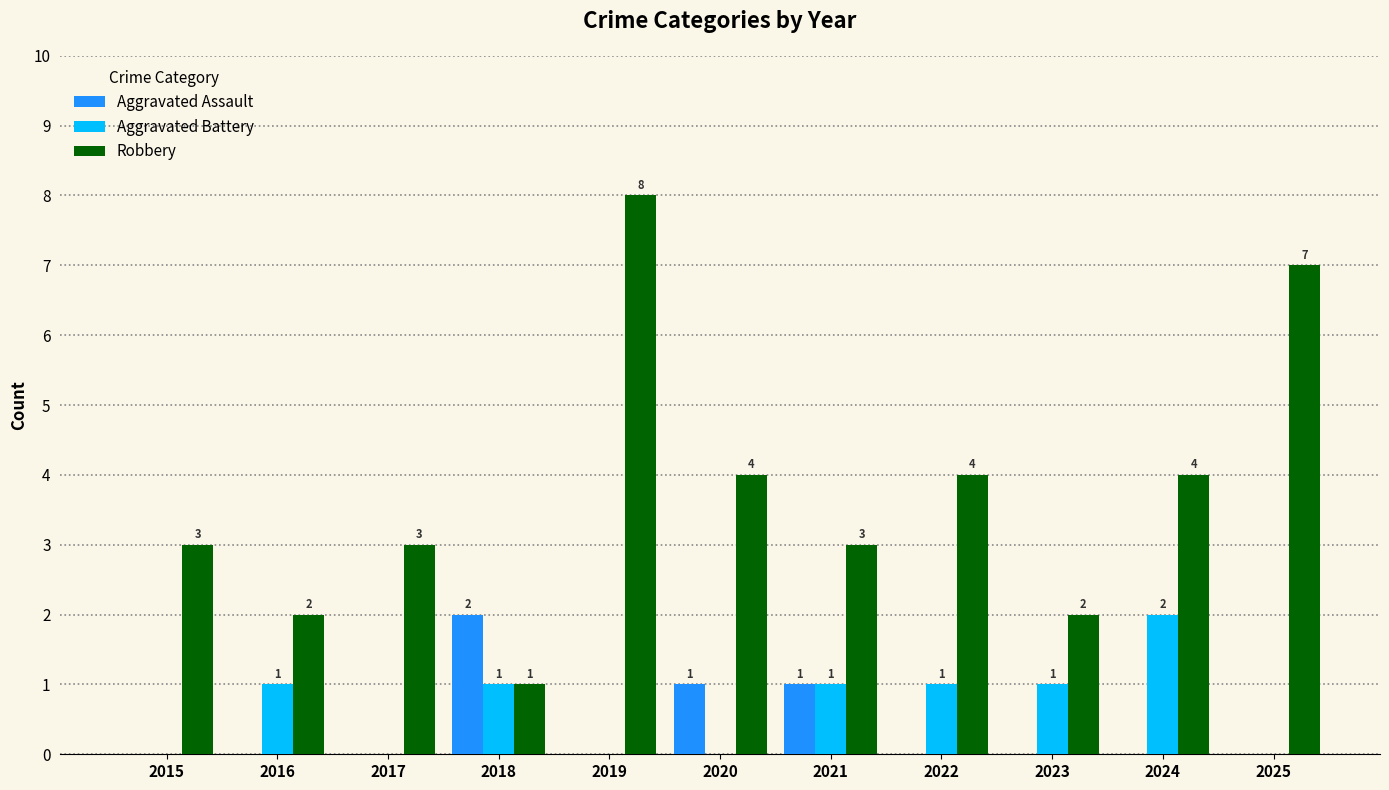

Between 2016 and 2018, which series saw the biggest shift?

Aggravated Assault